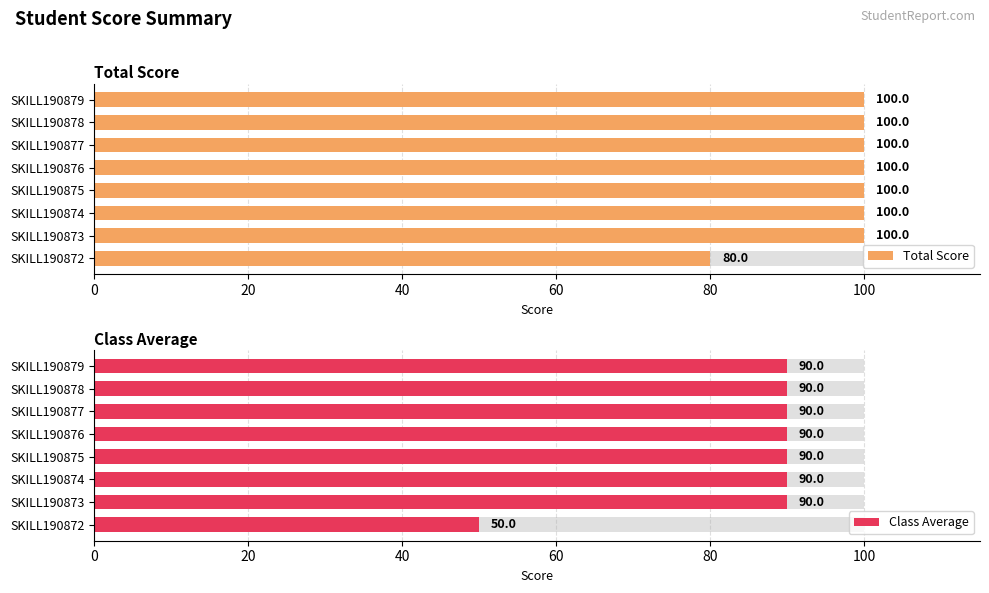

Which series has the largest range (max minus min)?

Class Average